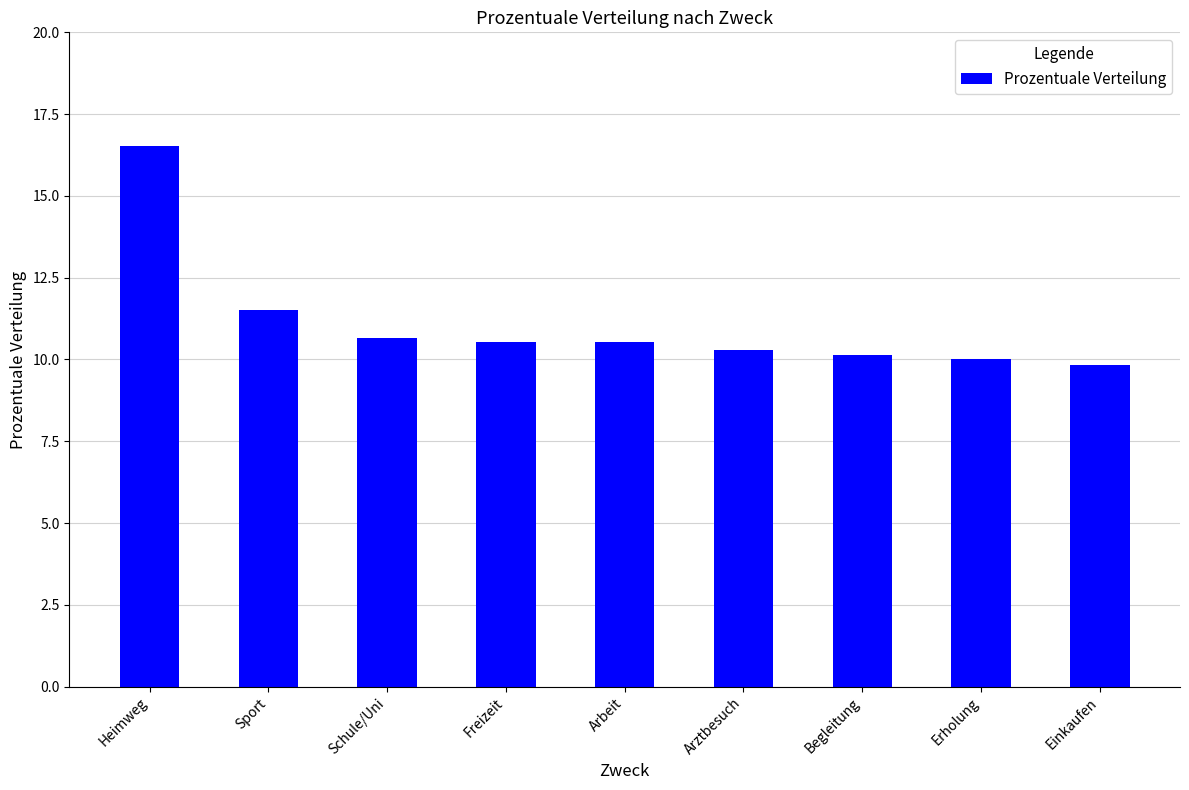

What is the difference between the second highest and minimum values?

1.7